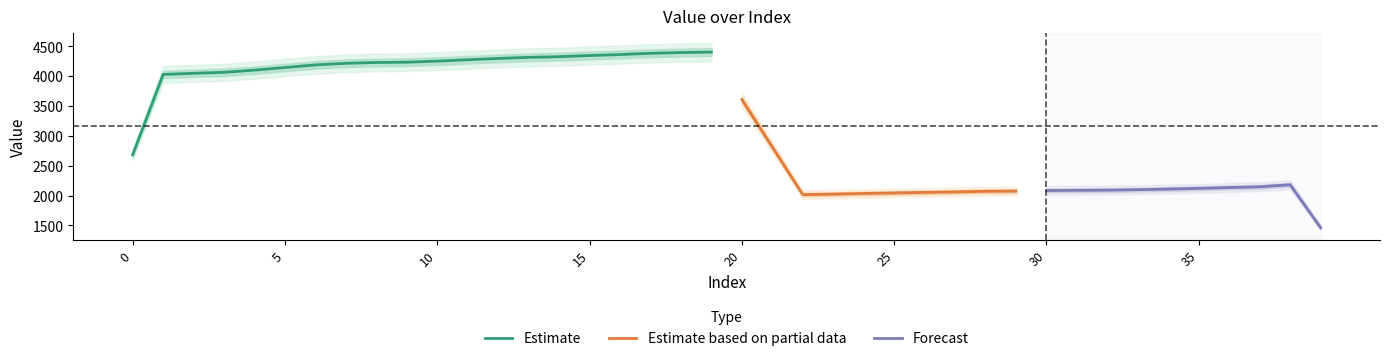

The value of Estimate at 10 is 4255.0. True or false?

True